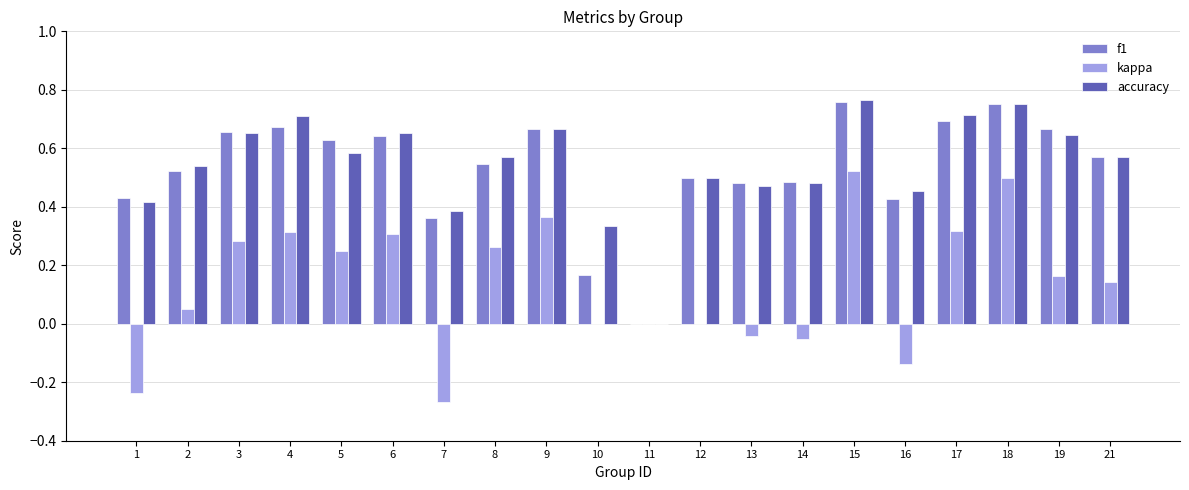

The kappa series shows 0.4 at 17. True or false?

False